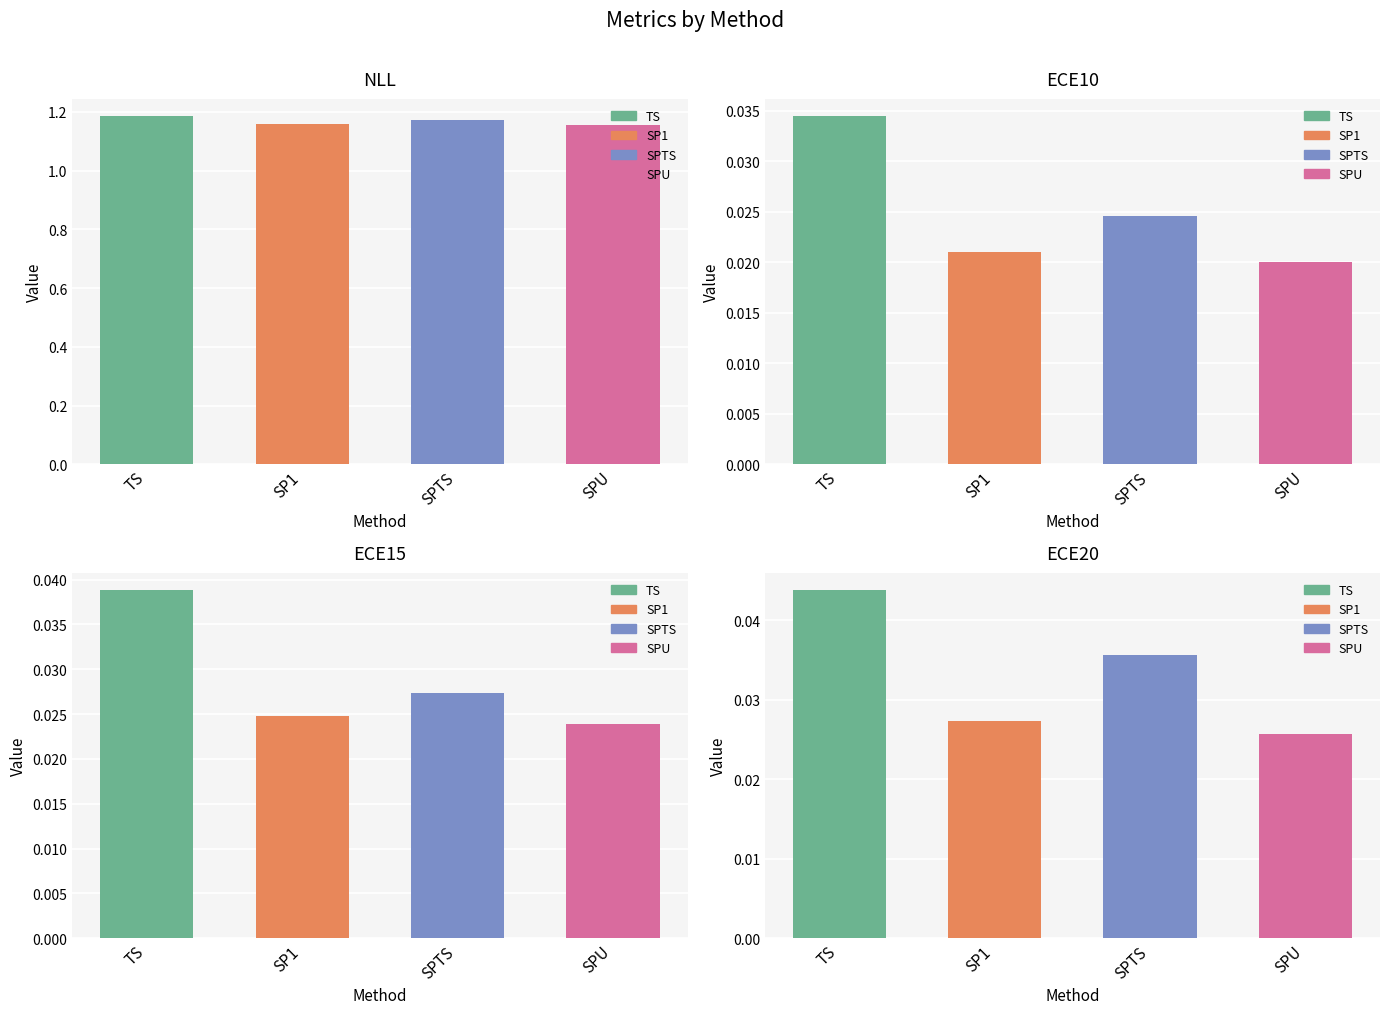

What is the label of the 1st bar from the left?

TS